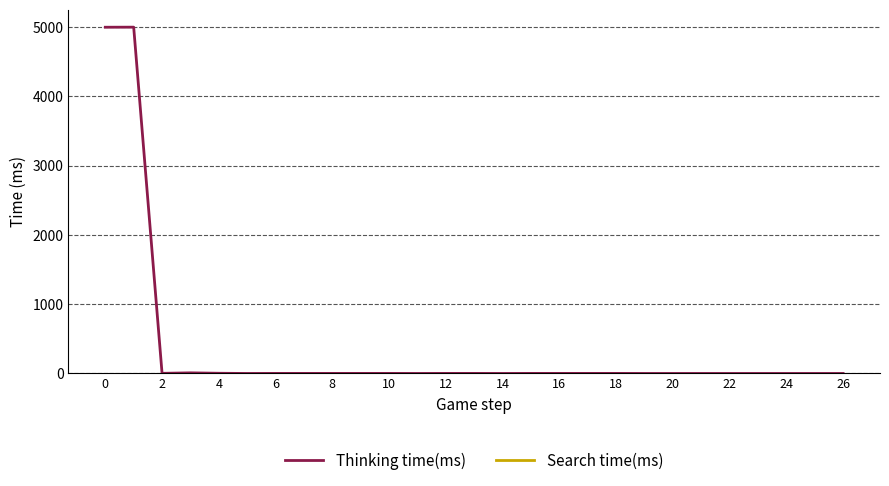

Which series has the widest spread of values?

Thinking time(ms)